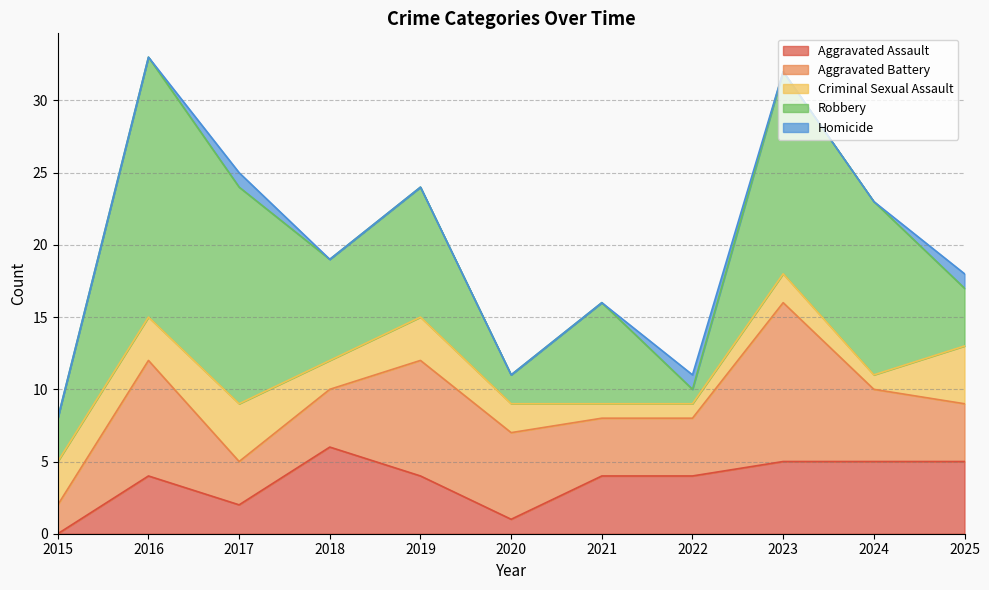

How many distinct data groups are displayed?

5